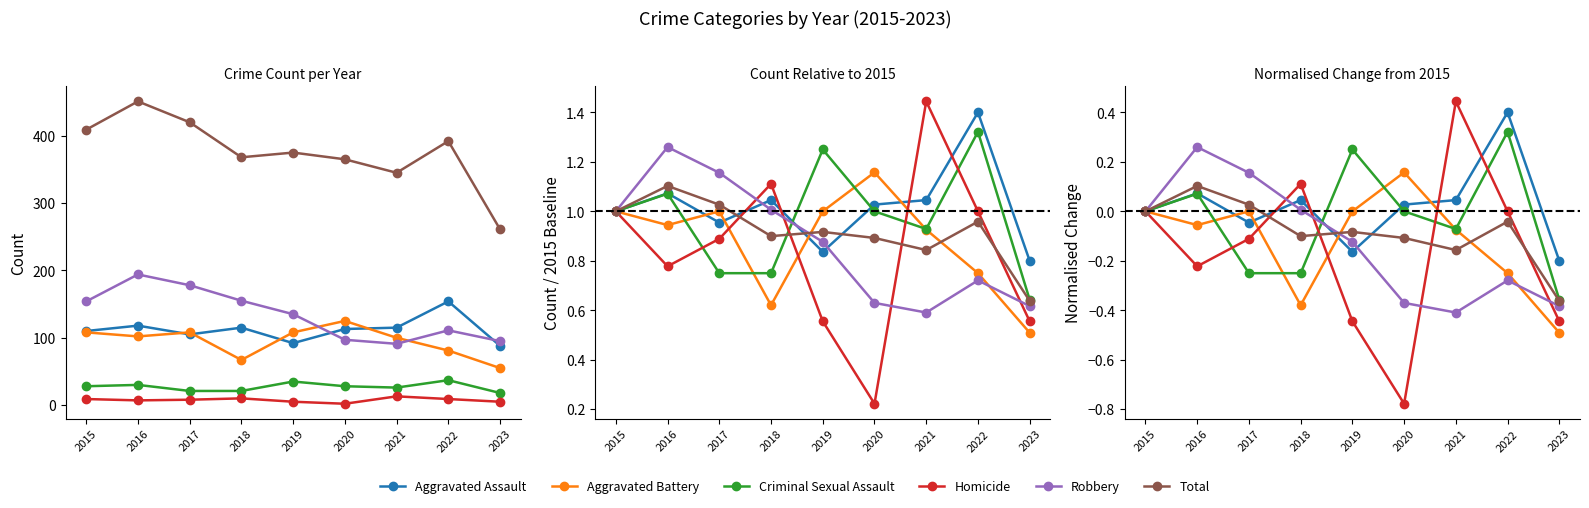

What is the approximate value of Aggravated Assault at 2016?

0.1